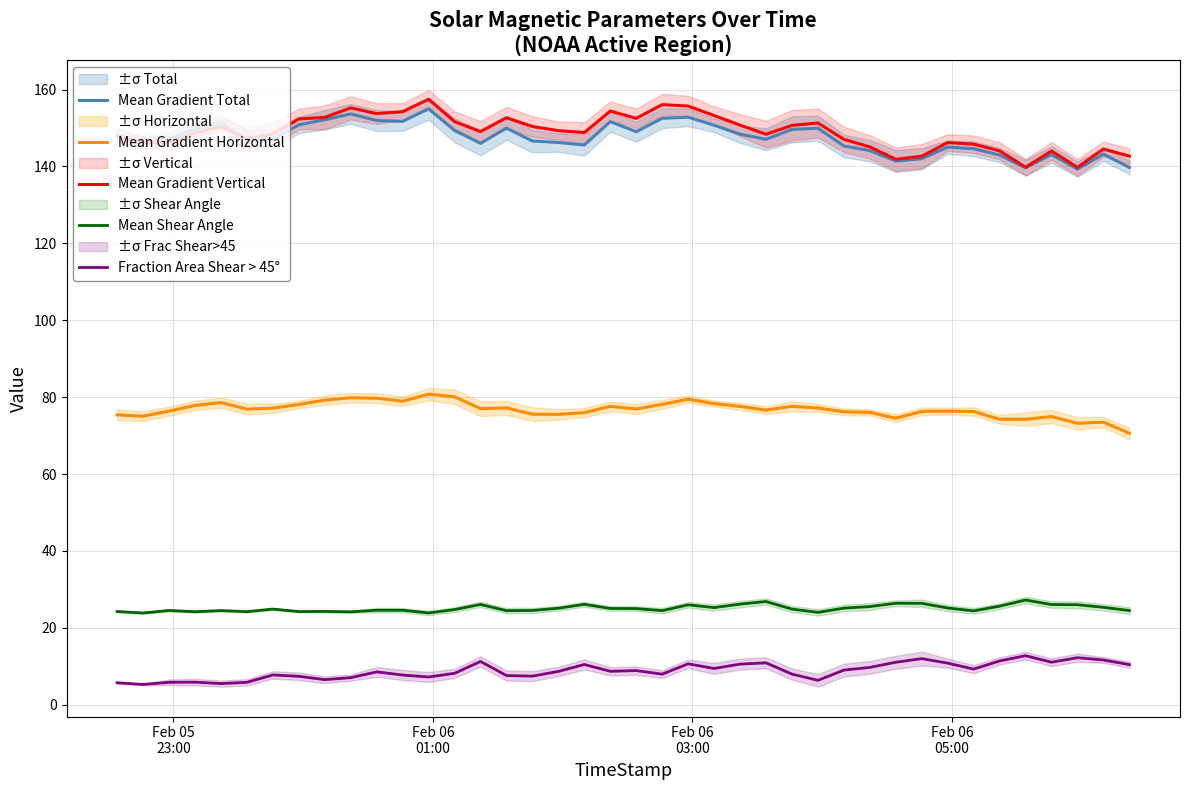

Reading left to right, what are all the values shown in this chart?

Mean Gradient Total: 148.2	146.1	147.3	149.7	151.3	147.0	147.1	150.8	152.2	153.7	151.9	151.7	155.0	149.4	146.0	150.0	146.6	146.2	145.6	151.7	149.0	152.5	152.8	150.7	148.4	147.1	149.7	149.9	145.3	144.1	141.4	142.0	145.0	144.6	143.0	139.7	143.1	139.3	143.2	139.7
Mean Gradient Horizontal: 75.4	75.0	76.4	77.8	78.6	76.9	77.1	78.1	79.2	79.8	79.7	78.9	80.8	80.1	77.0	77.2	75.6	75.5	76.0	77.6	76.9	78.1	79.5	78.3	77.6	76.6	77.6	77.2	76.2	76.0	74.5	76.3	76.4	76.2	74.2	74.2	74.9	73.2	73.5	70.6
Mean Gradient Vertical: 147.8	146.2	146.2	148.8	150.3	147.2	148.4	152.4	152.8	155.2	153.8	154.3	157.5	151.7	149.1	152.7	150.4	149.3	148.8	154.4	152.5	156.1	155.7	153.2	150.8	148.4	150.7	151.3	147.1	145.1	141.9	142.7	146.2	145.8	144.1	139.8	144.0	139.8	144.5	142.7
Mean Shear Angle: 24.2	23.8	24.5	24.2	24.5	24.2	24.9	24.2	24.3	24.1	24.6	24.6	23.9	24.7	26.1	24.5	24.5	25.1	26.1	25.0	25.0	24.5	26.0	25.2	26.1	26.8	24.9	24.0	25.1	25.5	26.4	26.4	25.1	24.4	25.6	27.2	26.0	26.0	25.3	24.5
Fraction Area Shear > 45°: 5.7	5.3	5.8	5.9	5.5	5.8	7.7	7.4	6.5	7.0	8.5	7.7	7.2	8.2	11.2	7.6	7.4	8.6	10.4	8.7	8.9	7.9	10.6	9.4	10.5	10.9	7.9	6.3	9.0	9.7	11.0	12.0	10.8	9.3	11.4	12.7	11.0	12.2	11.6	10.4